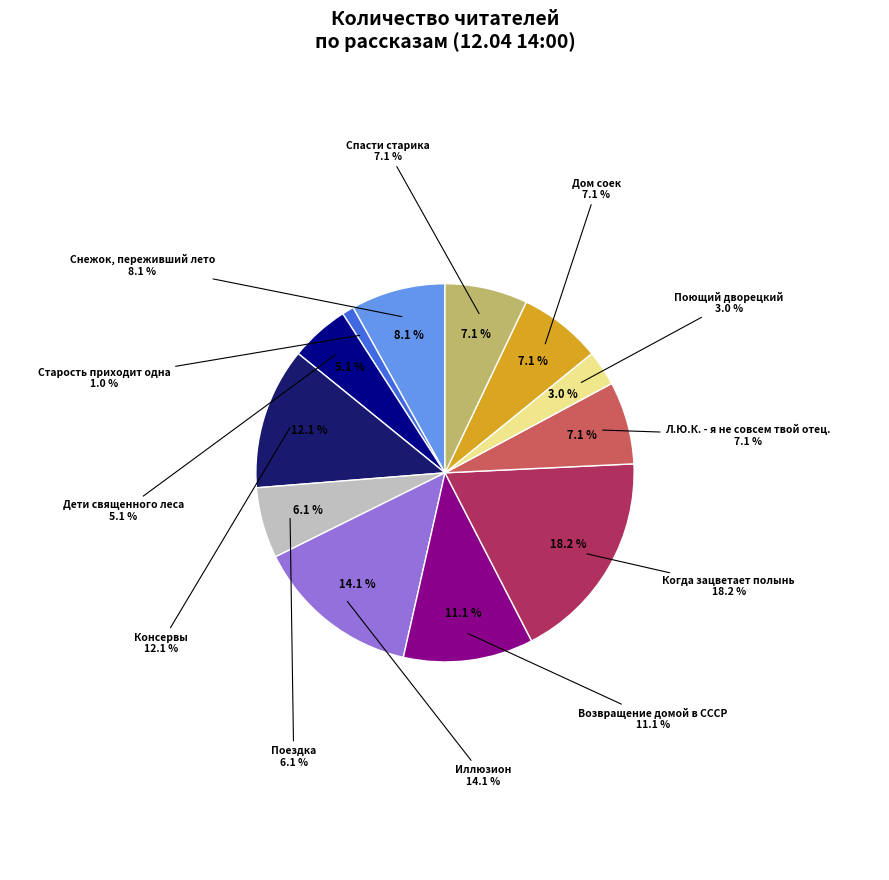

Is Консервы the majority of the pie?

No